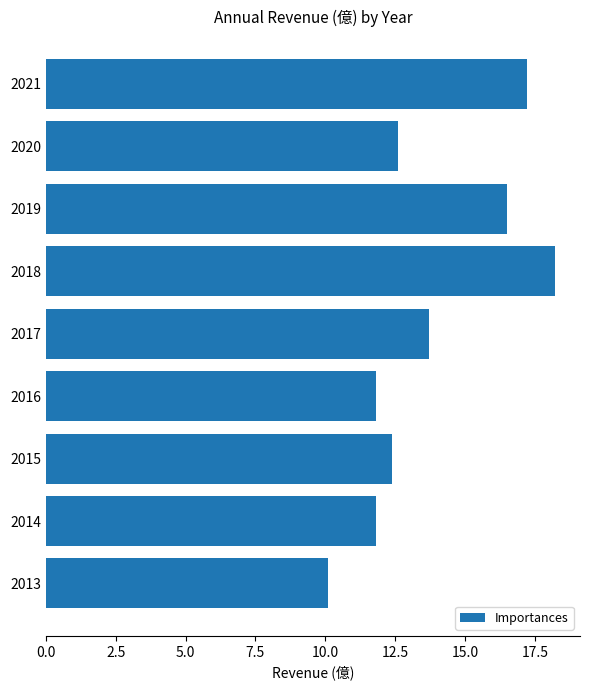

Count the number of categories in the chart.

9